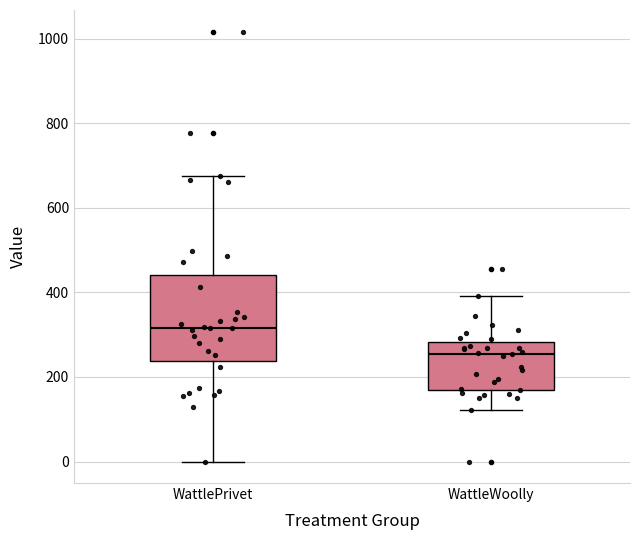

Which box's median line is the highest?

WattlePrivet